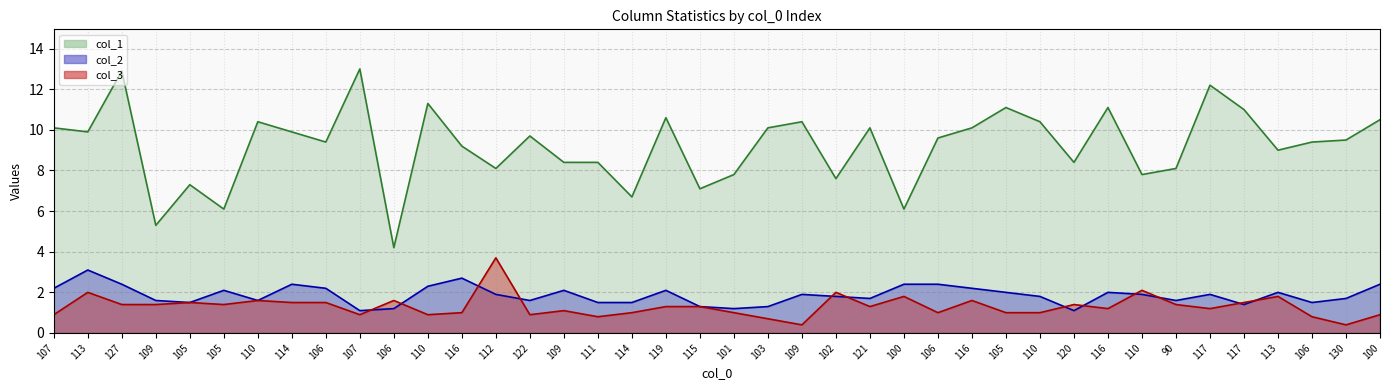

What are all the series names shown in the legend?

col_1, col_2, col_3